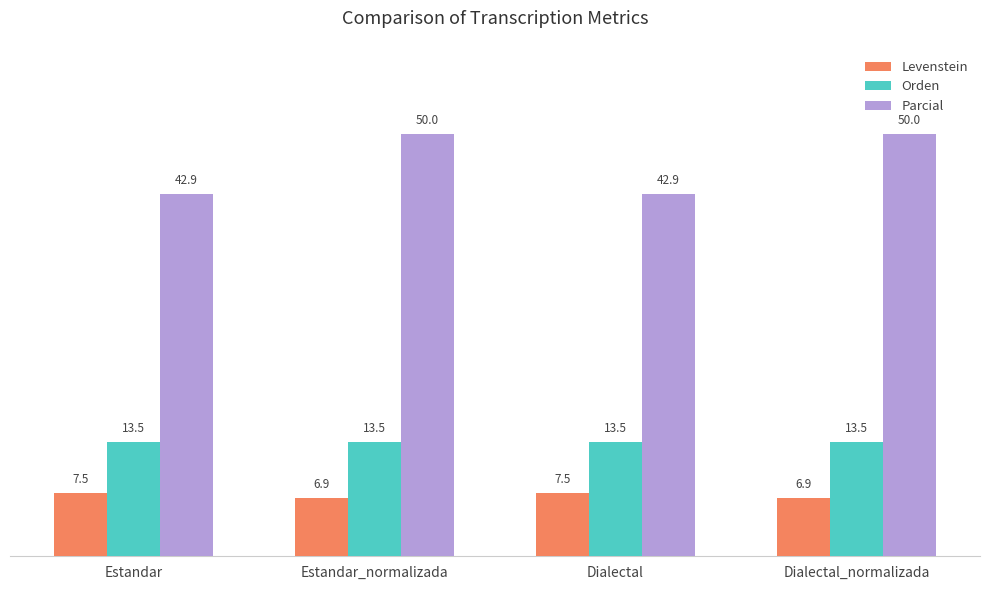

What is the total value across all series at Dialectal?

63.9